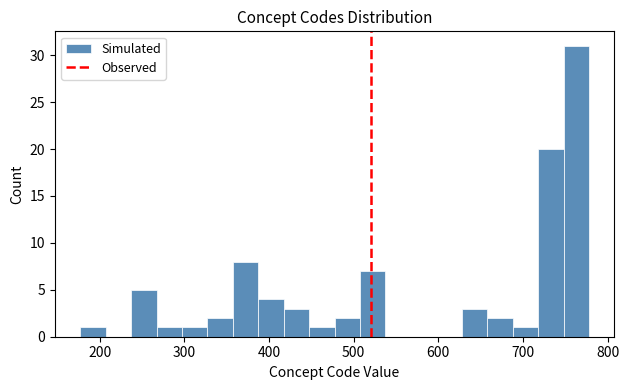

Read against the x-axis, roughly where is the centre of the tallest bar?

760